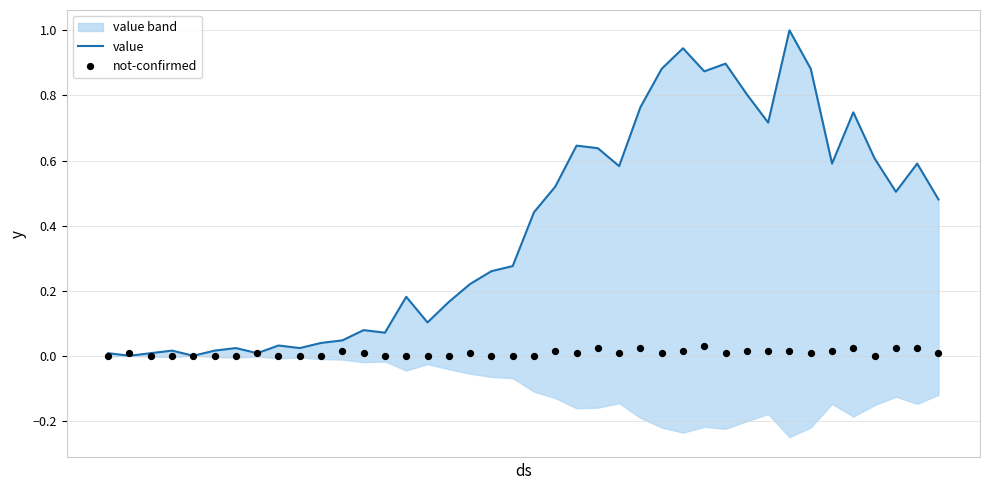

Which series has the widest spread of Y values?

value